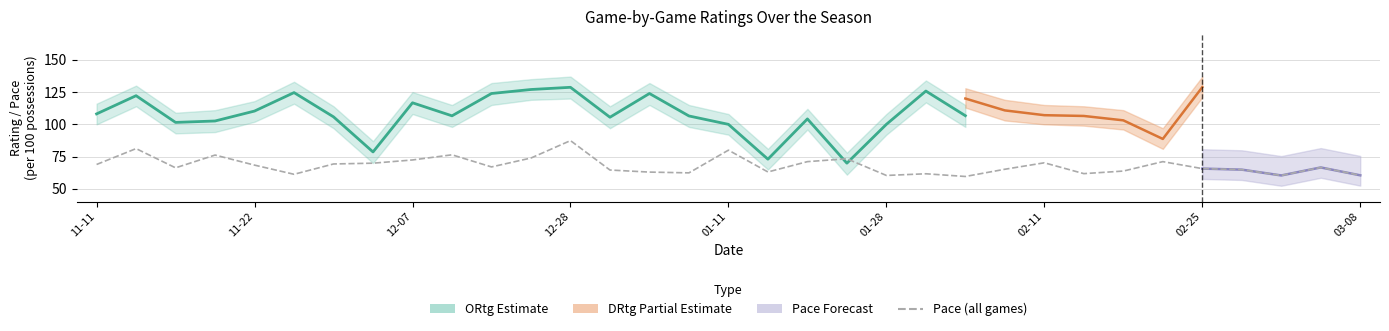

True or false: ORtg and Pace cross at least once.

True